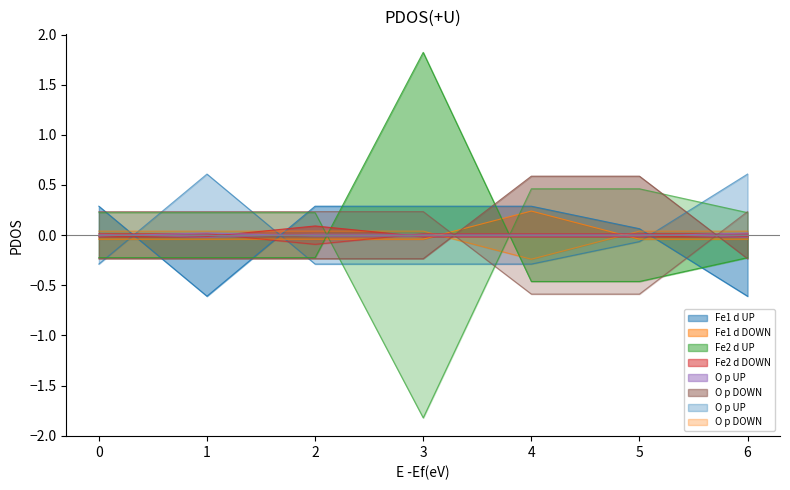

Reading left to right, list all the values displayed in this chart.

col_2: 0=0.3	1=-0.6	2=0.3	3=0.3	4=0.3	5=0.1	6=-0.6
col_3: 0=-0.0	1=-0.0	2=-0.0	3=-0.0	4=0.2	5=-0.0	6=-0.0
col_1: 0=-0.2	1=-0.2	2=-0.2	3=1.8	4=-0.5	5=-0.5	6=-0.2
col_4: 0=-0.0	1=-0.0	2=0.1	3=-0.0	4=-0.0	5=-0.0	6=-0.0
col_5: 0=-0.0	1=0.0	2=-0.0	3=-0.0	4=-0.0	5=-0.0	6=0.0
col_6: 0=-0.2	1=-0.2	2=-0.2	3=-0.2	4=0.6	5=0.6	6=-0.2